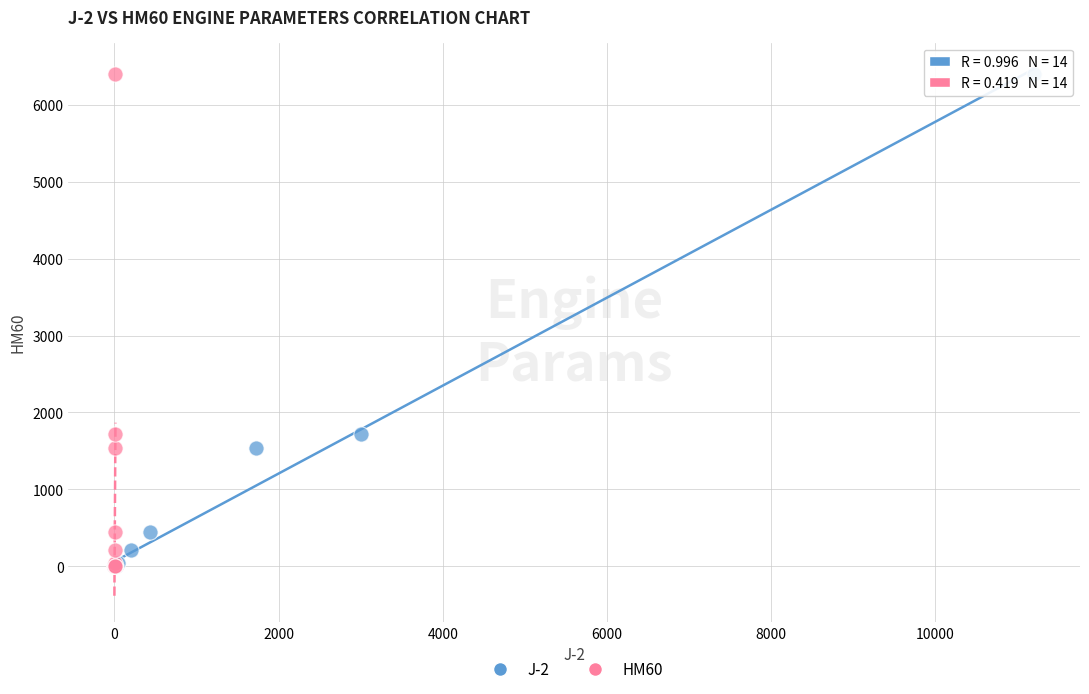

What are all the series names shown in the legend?

J-2, HM60